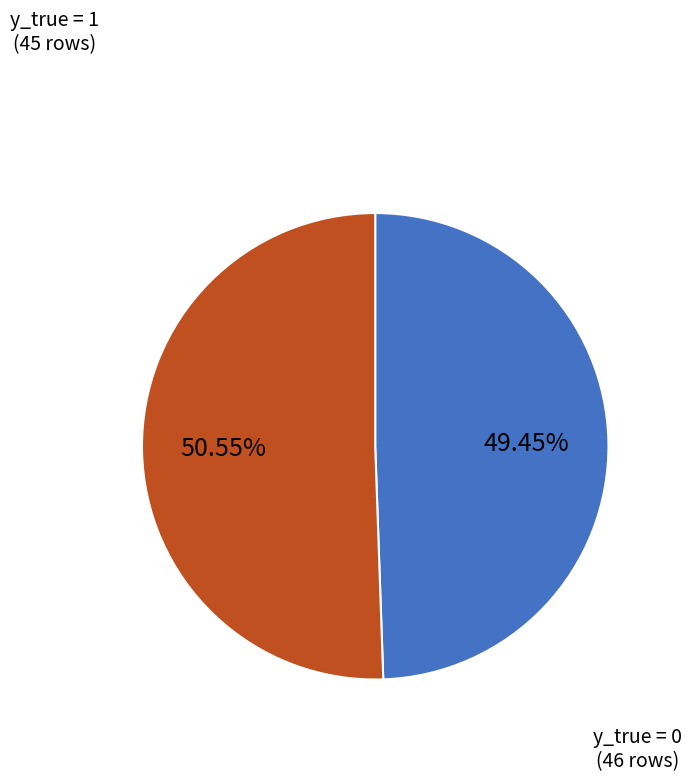

Is there any slice that represents more than half of the pie?

Yes